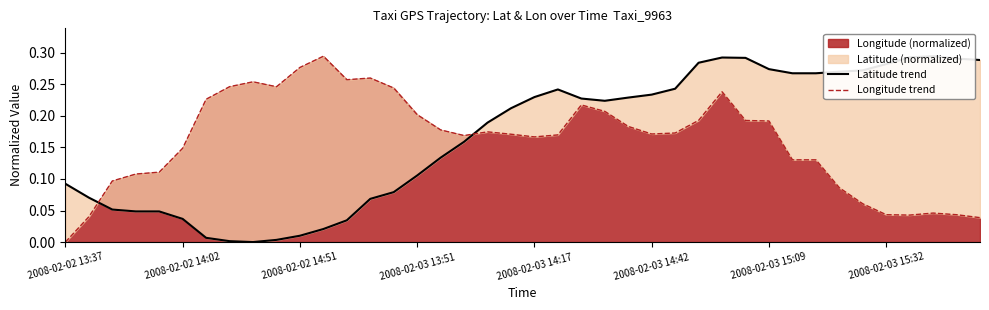

What position from the left is 19?

20